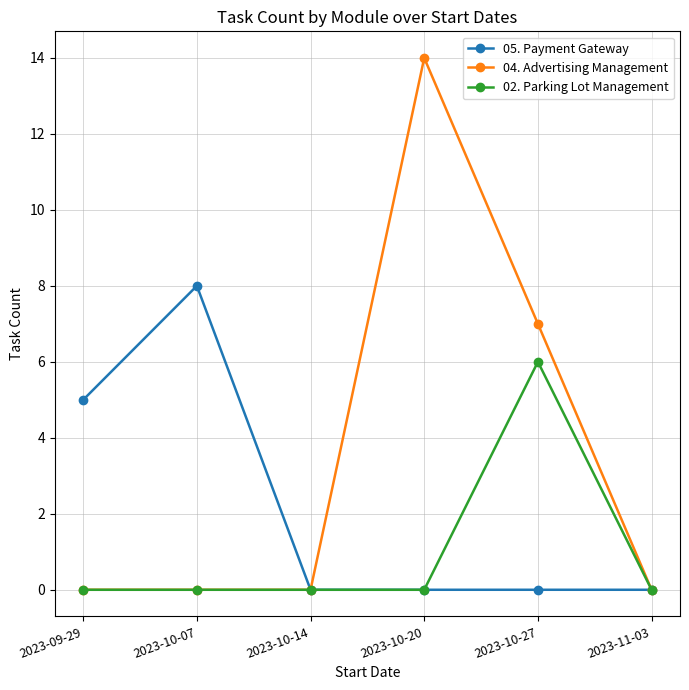

What is the sum of all 05. Payment Gateway values?

13